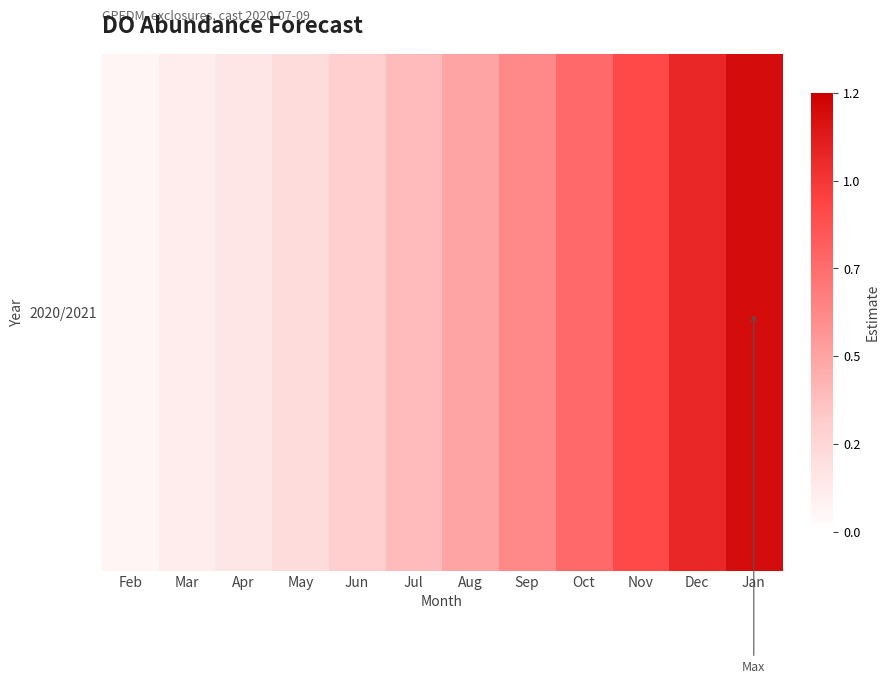

What is the maximum value shown in the chart?

1.2